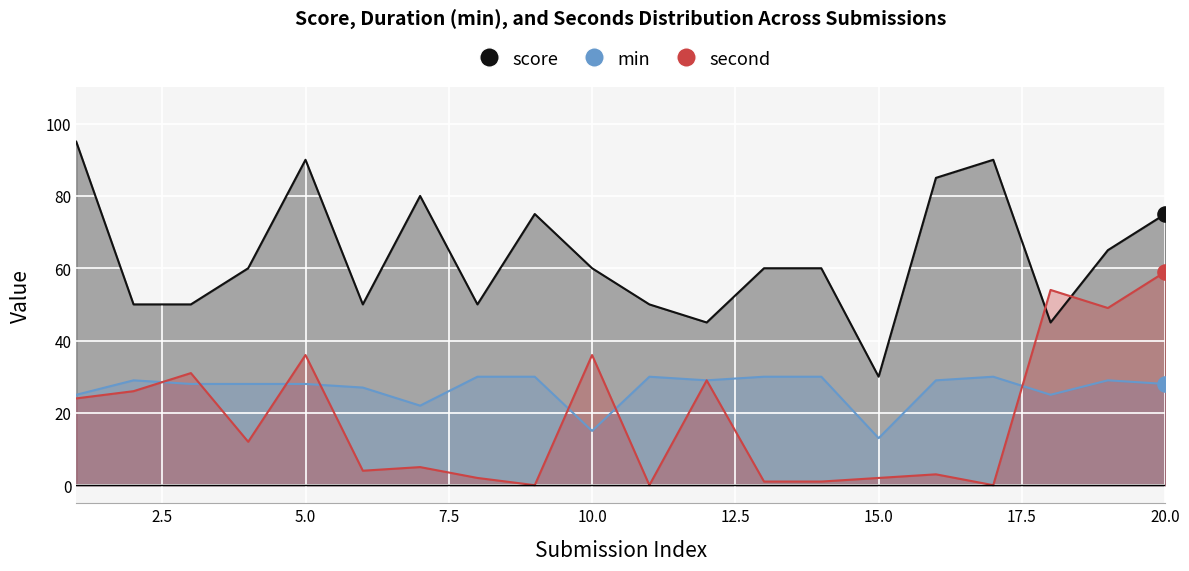

Is the value of min at 20 greater than the value of second at 7?

Yes